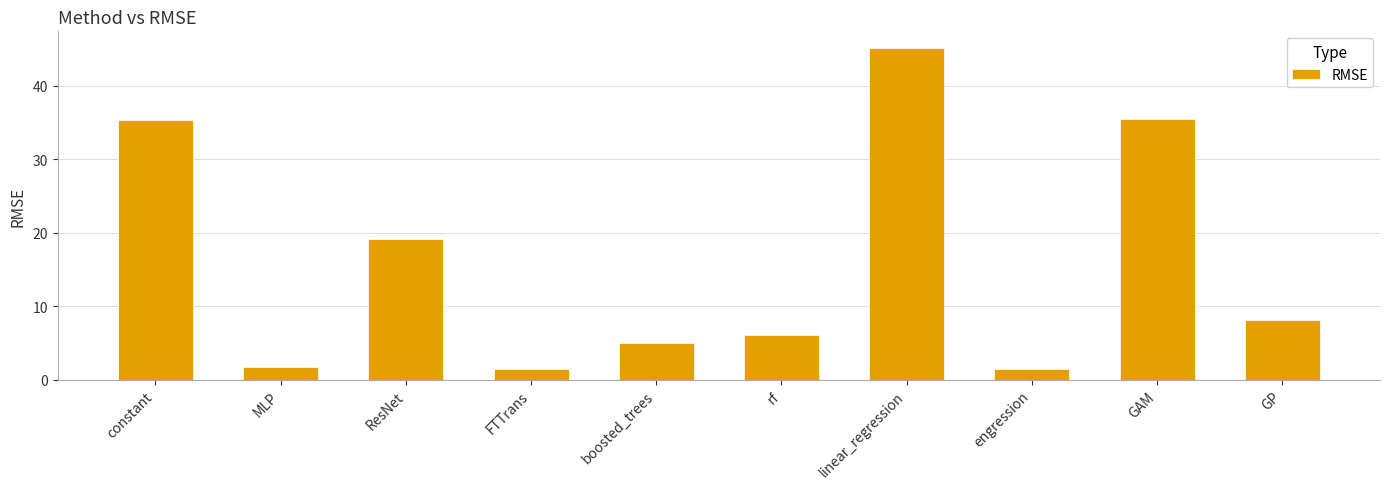

How many distinct data groups are displayed?

1